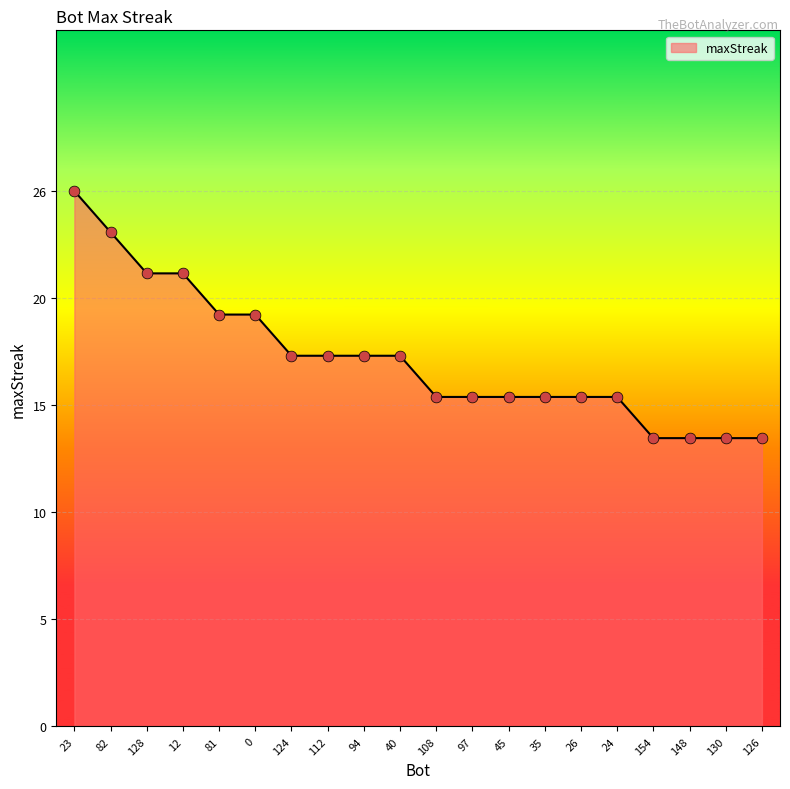

Between 35 and 26, which is larger?

35